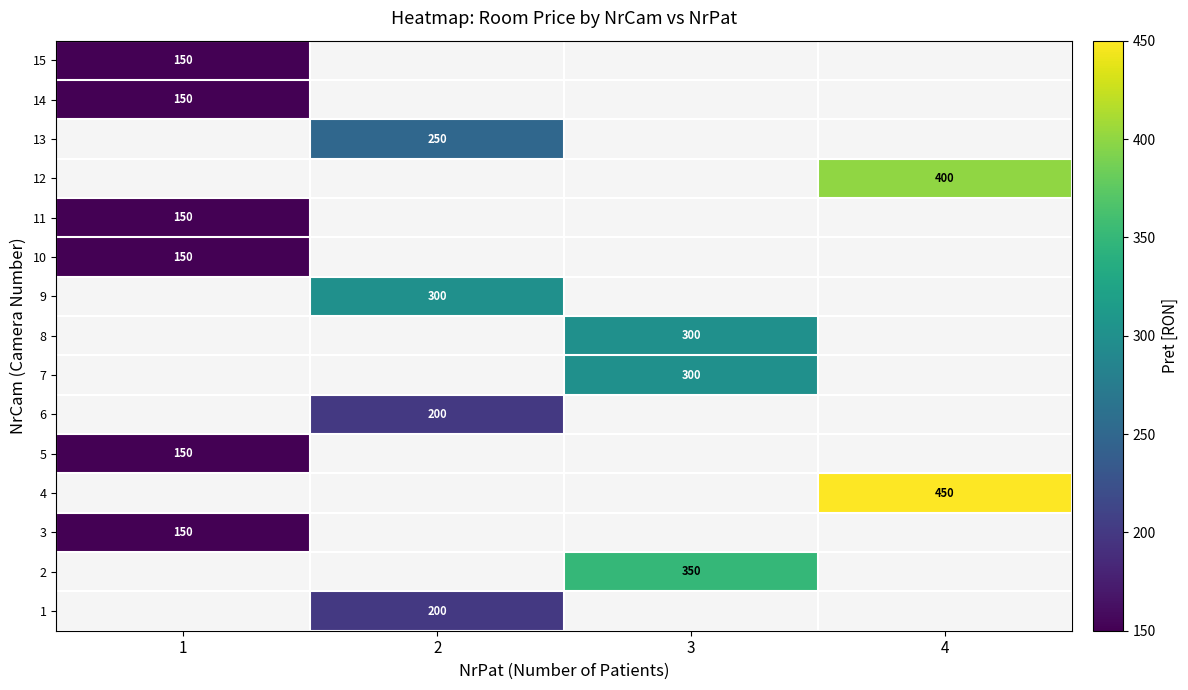

Is it true that 6 equals 319 at 2?

False